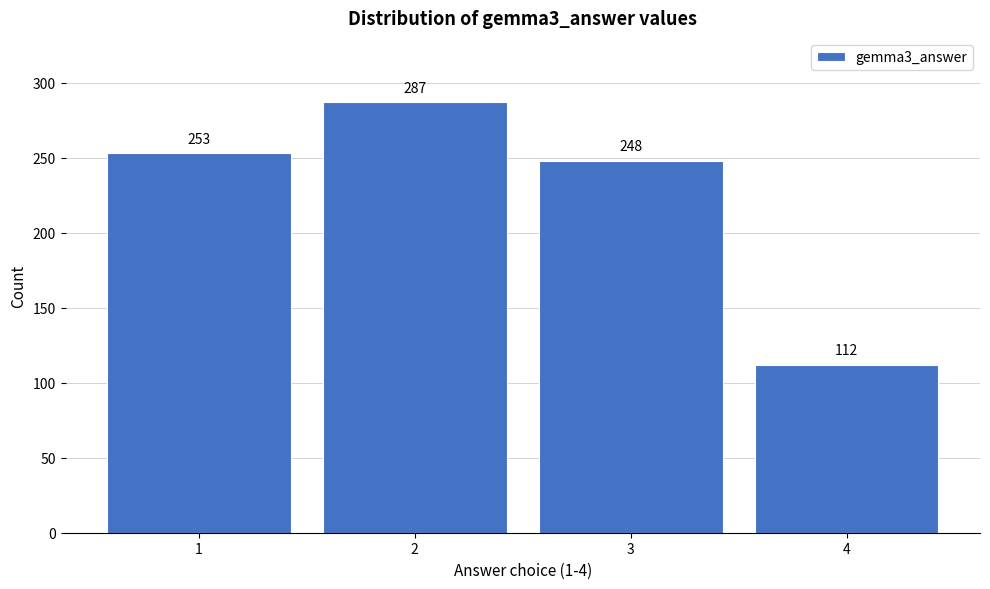

Reading left to right, extract all data points from this chart.

253	287	248	112